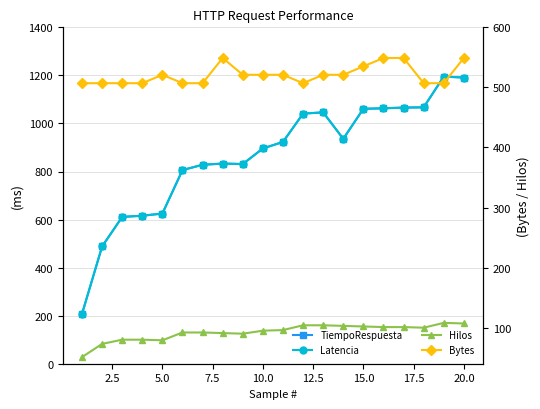

Count the number of data series in this chart.

4